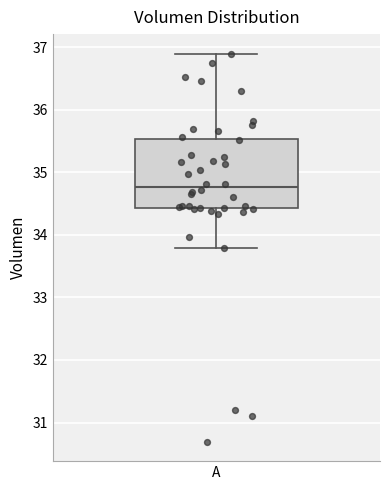

Transcribe this box plot: give where the median line is, the range the box spans, and where the two whiskers end, as read against the y-axis. The values are not printed on the chart, so give them approximately, as read against the axis.

median 34.8, box 34.4 to 35.5, whiskers 33.8 to 36.9